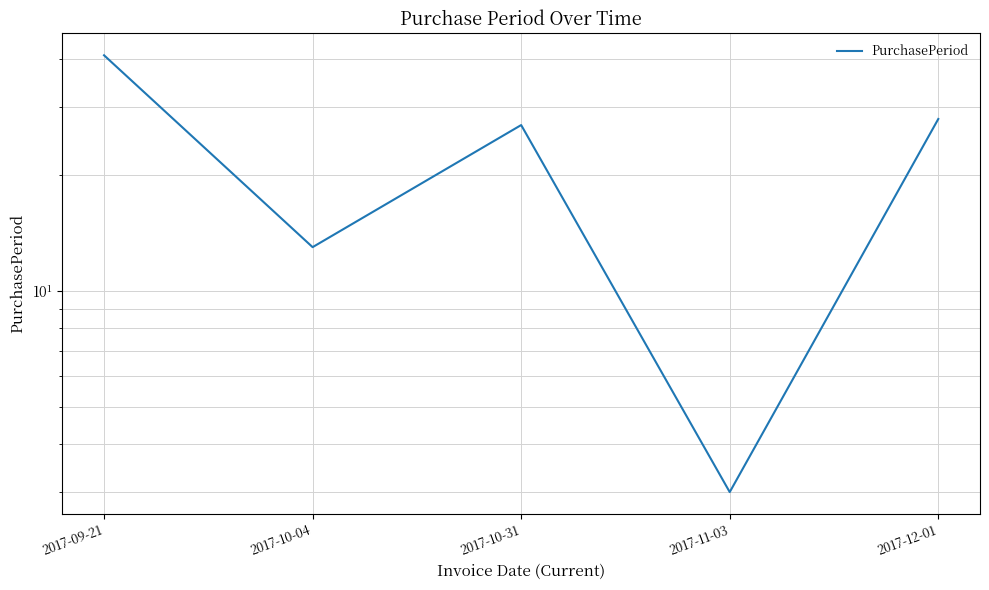

Which label corresponds to the smallest value in the chart?

2017-11-03